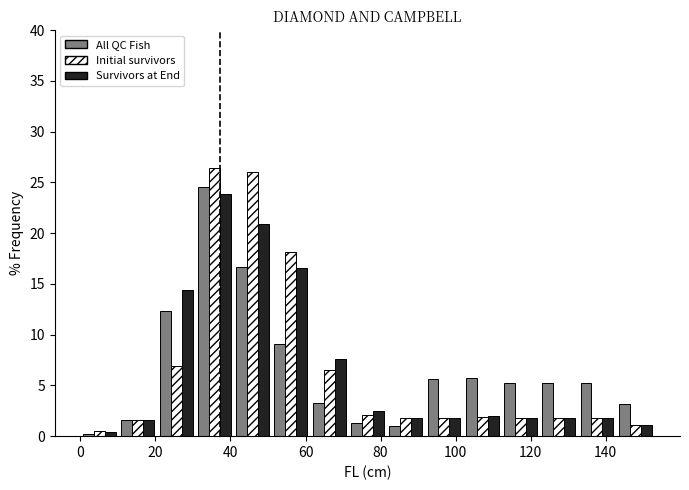

Reading left to right, list every range on the x-axis with the height of the bar of each series over it. Neither the bar edges nor the heights are printed on the chart, so give them approximately, as read against the axes.

0.0 to 10.2: All QC Fish=under 0.5	Initial survivors=0.5	Survivors at End=under 0.5
10.2 to 20.4: All QC Fish=1.5	Initial survivors=1.5	Survivors at End=1.5
20.4 to 30.6: All QC Fish=12.5	Initial survivors=7.0	Survivors at End=14.5
30.6 to 40.8: All QC Fish=24.5	Initial survivors=26.5	Survivors at End=24.0
40.8 to 51.0: All QC Fish=16.5	Initial survivors=26.0	Survivors at End=21.0
51.0 to 61.2: All QC Fish=9.0	Initial survivors=18.0	Survivors at End=16.5
61.2 to 71.4: All QC Fish=3.0	Initial survivors=6.5	Survivors at End=7.5
71.4 to 81.6: All QC Fish=1.5	Initial survivors=2.0	Survivors at End=2.5
81.6 to 91.8: All QC Fish=1.0	Initial survivors=2.0	Survivors at End=2.0
91.8 to 102.0: All QC Fish=5.5	Initial survivors=2.0	Survivors at End=2.0
102.0 to 112.2: All QC Fish=5.5	Initial survivors=2.0	Survivors at End=2.0
112.2 to 122.4: All QC Fish=5.0	Initial survivors=2.0	Survivors at End=2.0
122.4 to 132.6: All QC Fish=5.0	Initial survivors=2.0	Survivors at End=2.0
132.6 to 142.8: All QC Fish=5.0	Initial survivors=2.0	Survivors at End=2.0
142.8 to 153.0: All QC Fish=3.0	Initial survivors=1.0	Survivors at End=1.0